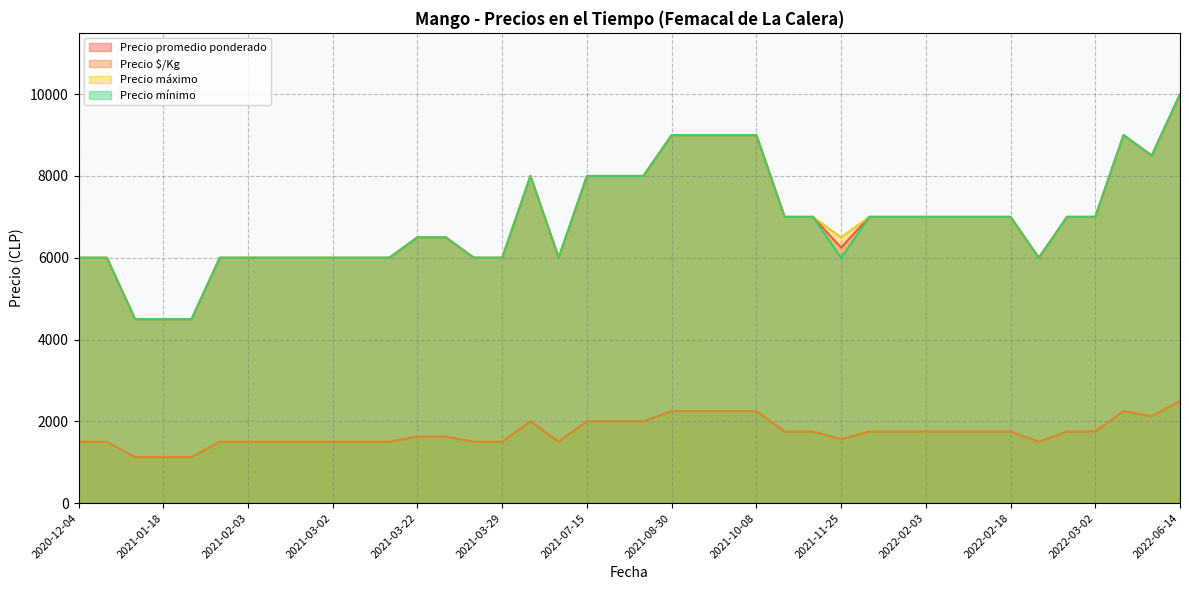

What is the value of the Precio $/Kg point at the 7th from the left?

1500